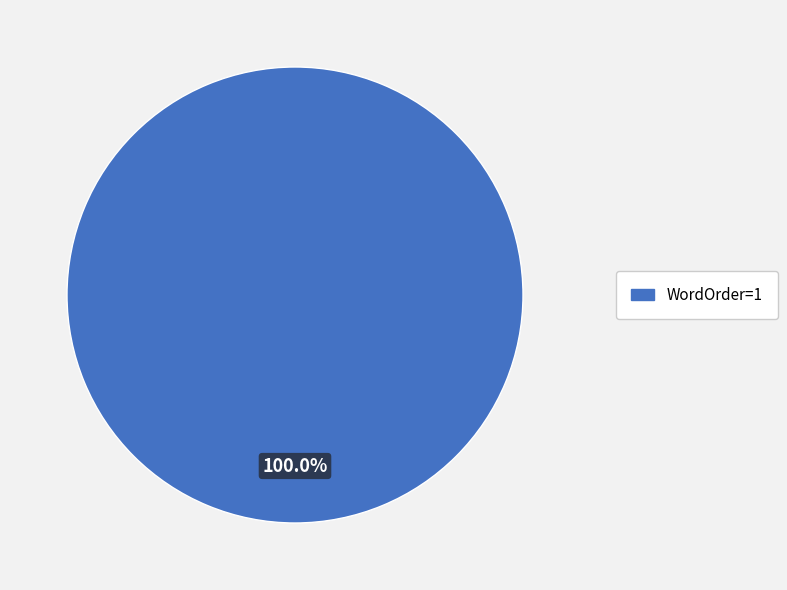

Does any single category account for the majority?

Yes